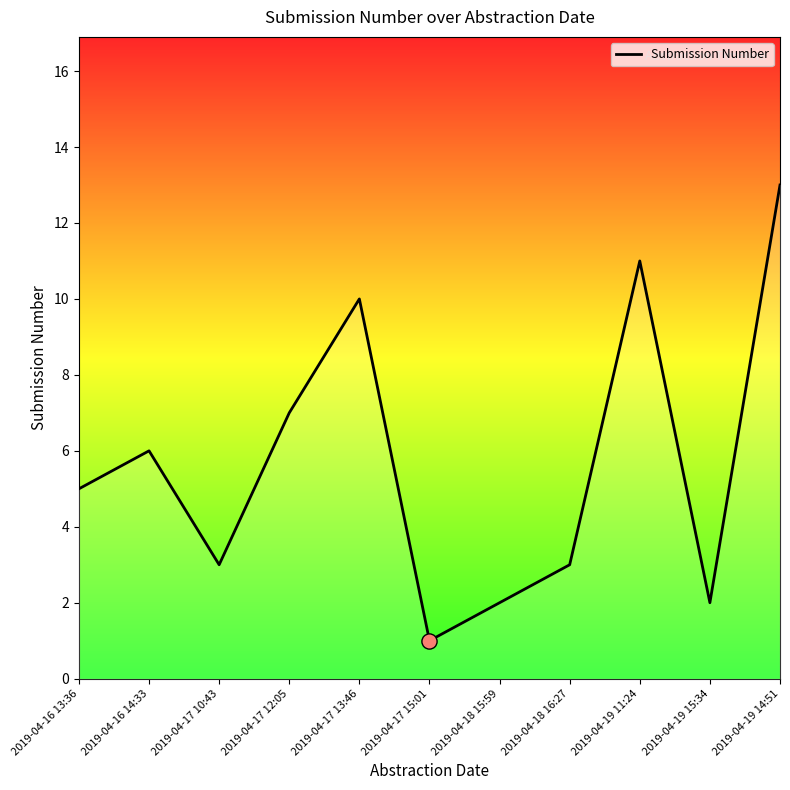

What is the ratio of the value at 2019-04-16 14:33 to the value at 2019-04-17 12:05?

0.9